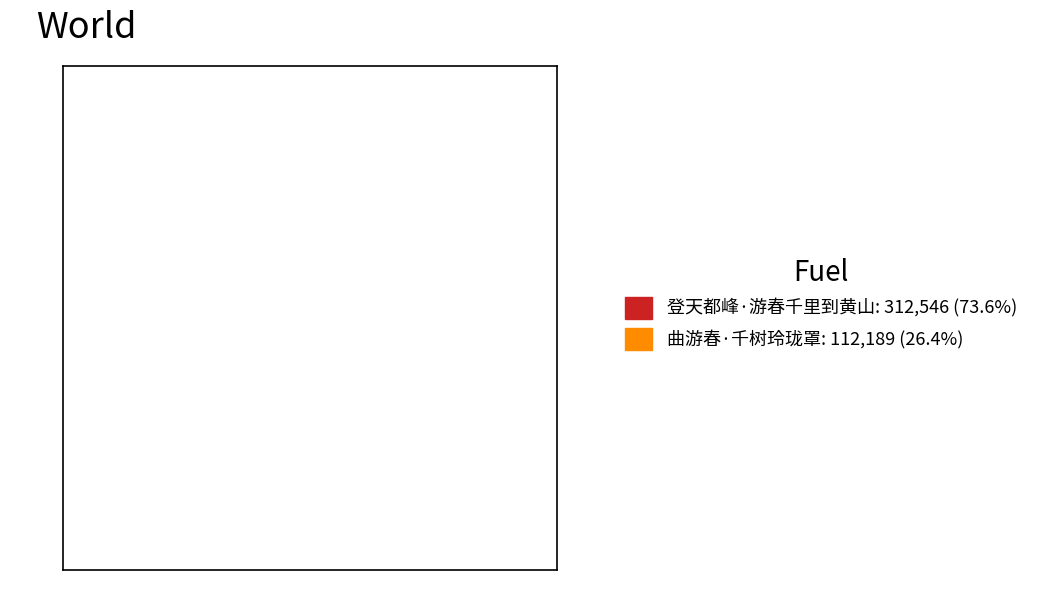

Which slice represents more than half of the pie?

登天都峰·游春千里到黄山